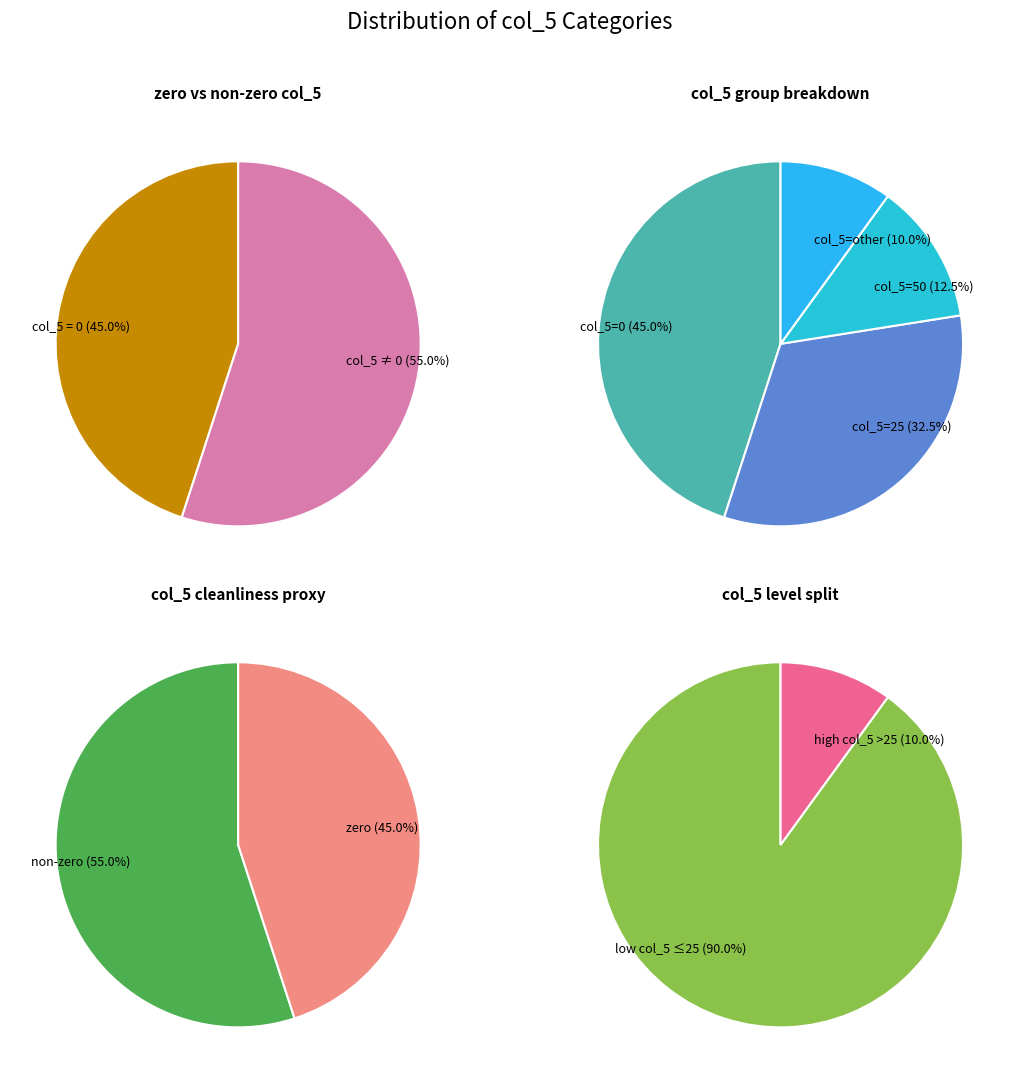

Does any single category account for the majority?

No